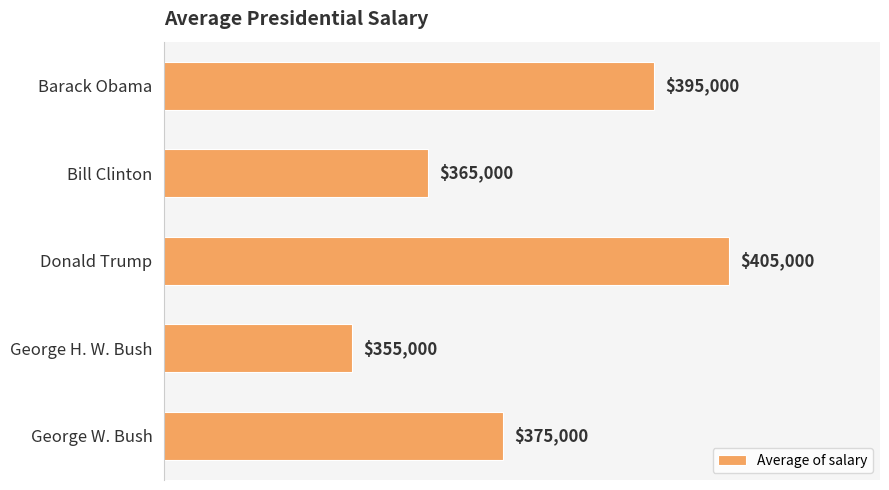

Approximately how many times larger is the value at Barack Obama compared to George W. Bush?

1.1